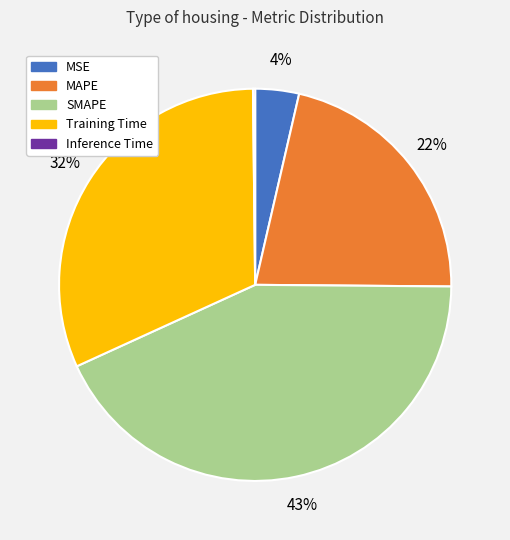

Is the sum of SMAPE and MSE greater than half?

No